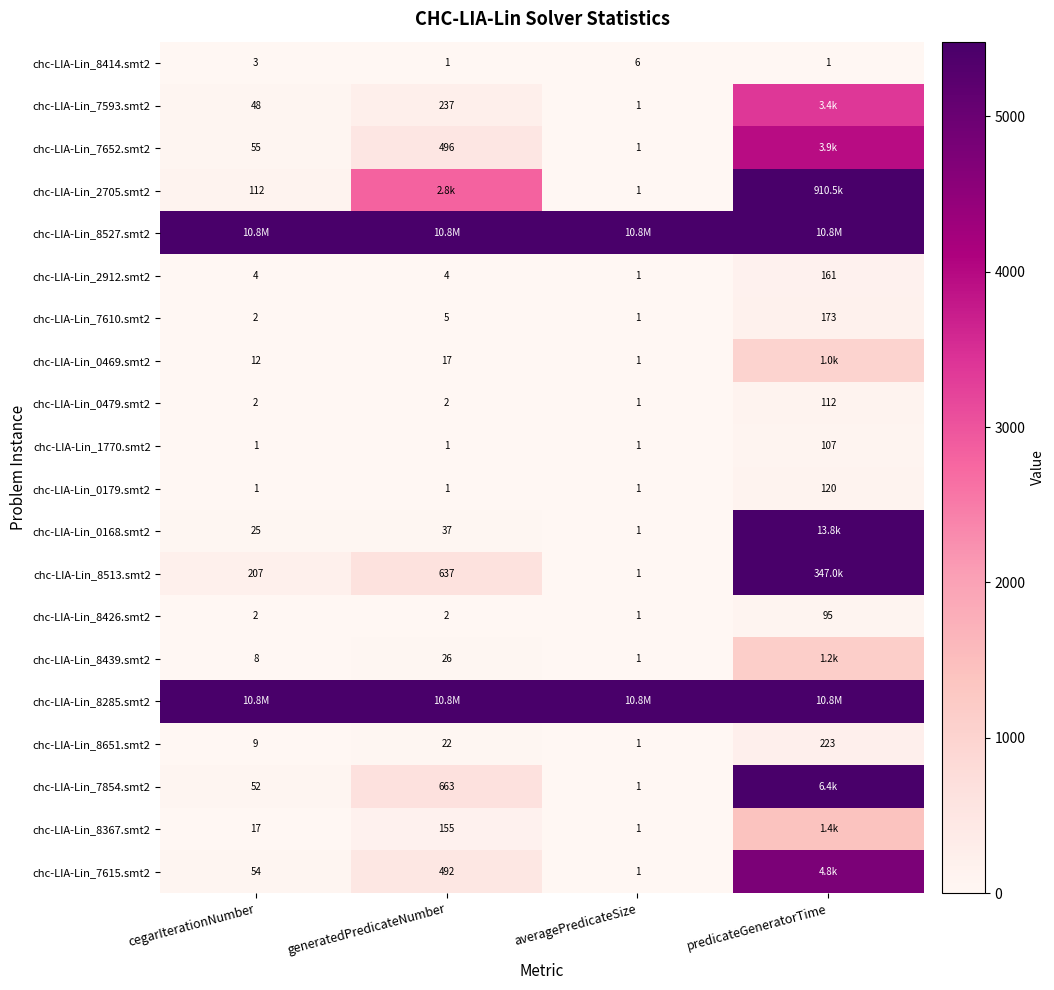

What is the difference between the maximum and minimum values in the chc-LIA-Lin_8651.smt2 series?

222